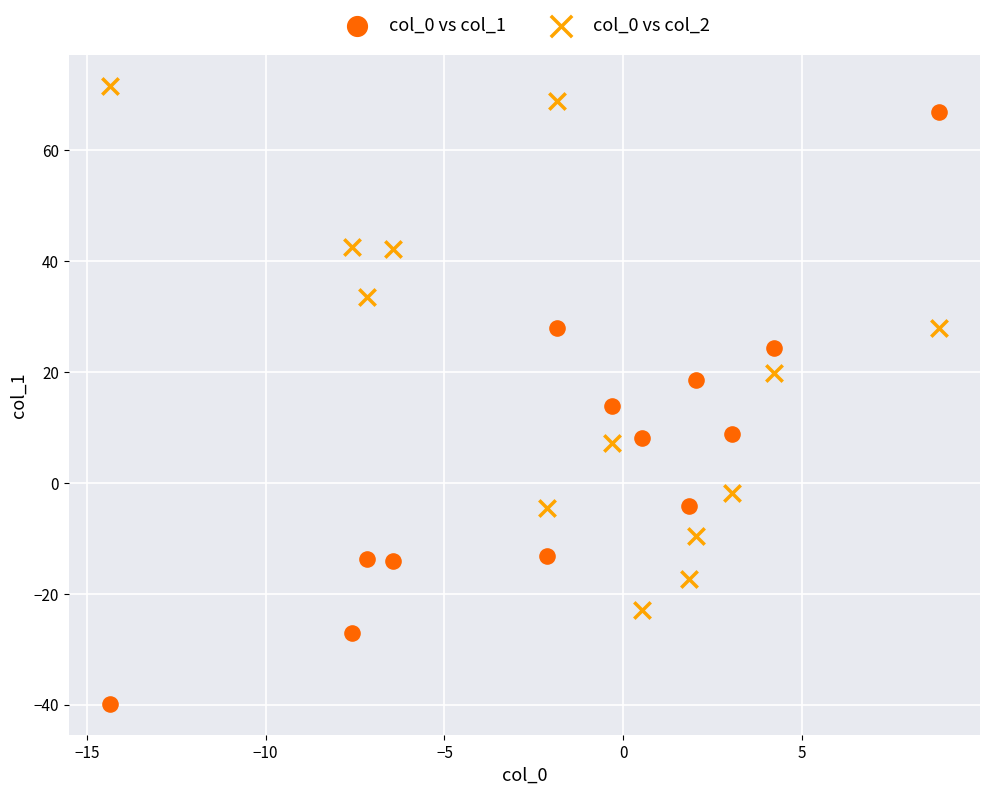

Which series contains the highest Y value?

col_0 vs col_2